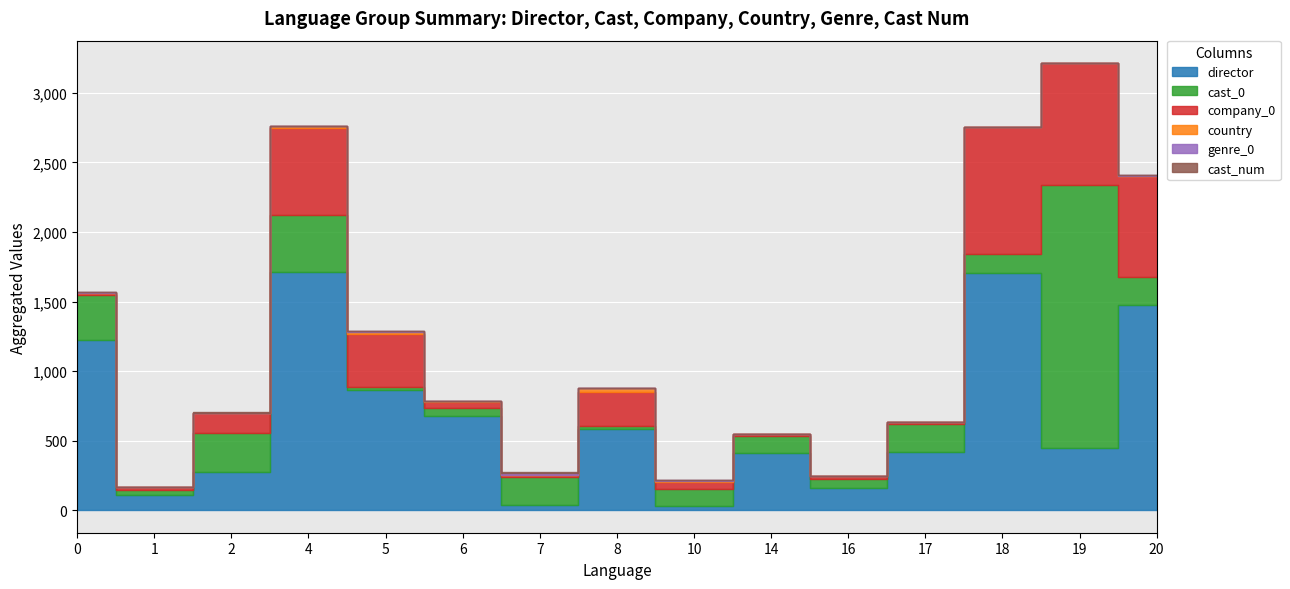

Rank the series by their maximum value, from highest to lowest.

cast_0, director, company_0, country, genre_0, cast_num